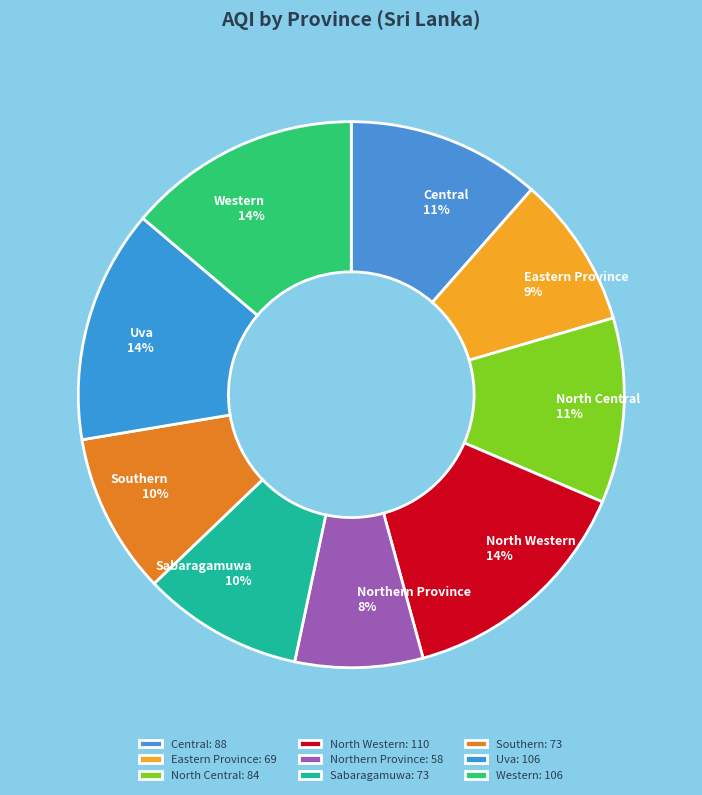

To the nearest percent, what is the average slice percentage?

11%